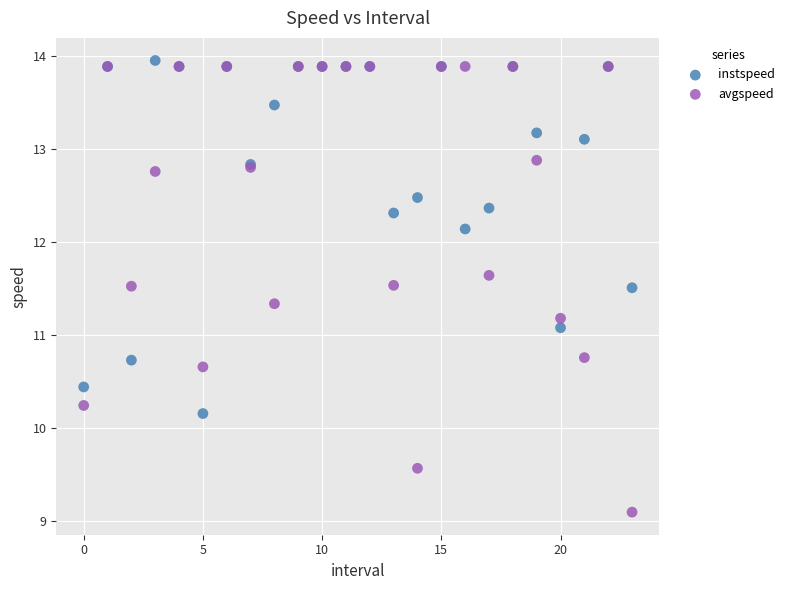

In the avgspeed series, what Y value is closest to 11?

11.2